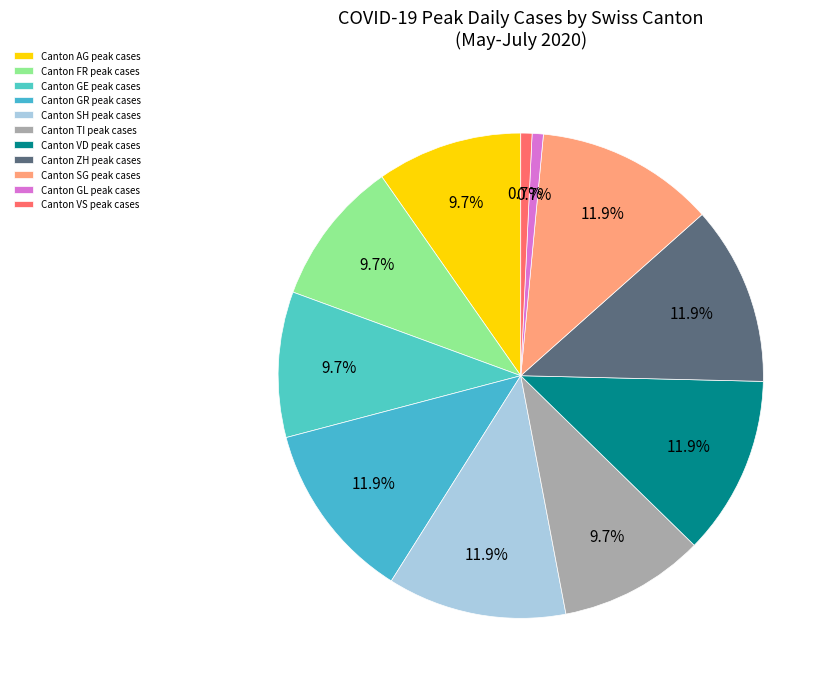

Count the number of slices in the pie.

11